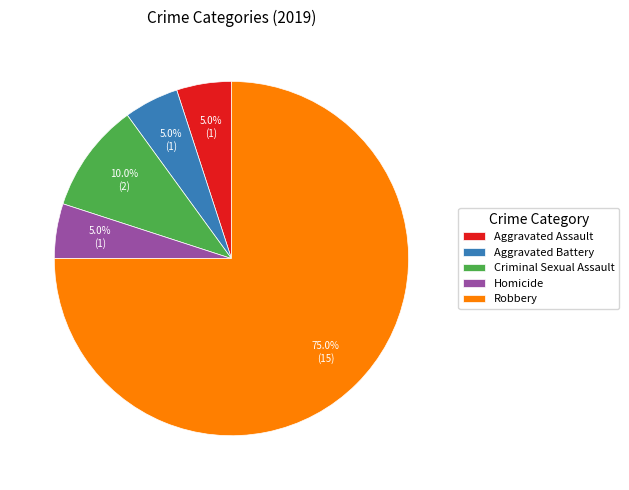

Does any single category account for the majority?

Yes